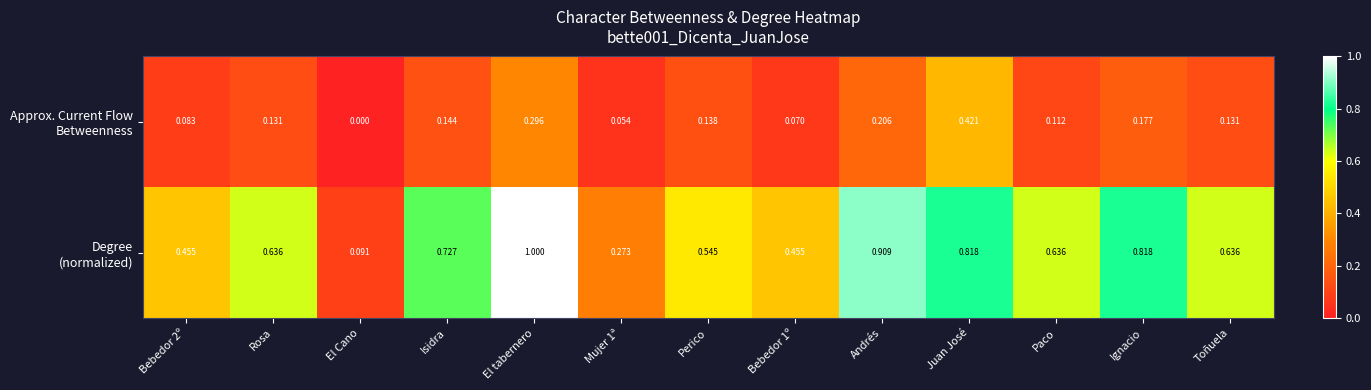

Which label corresponds to the largest value in the chart?

El tabernero